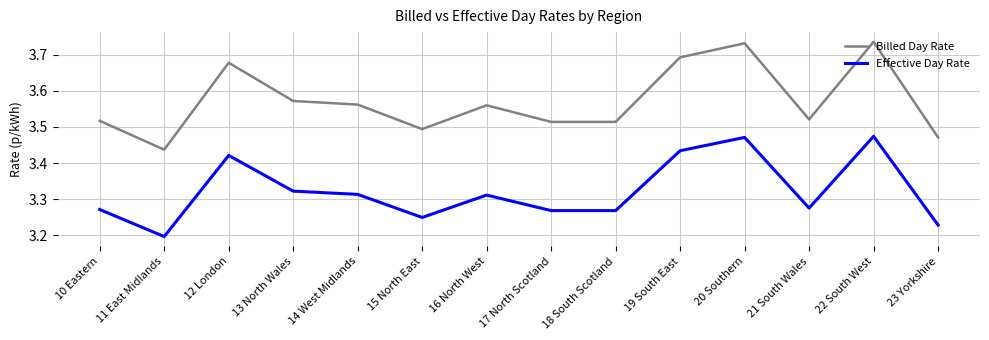

At which label does Effective Day Rate reach its minimum?

11 East Midlands